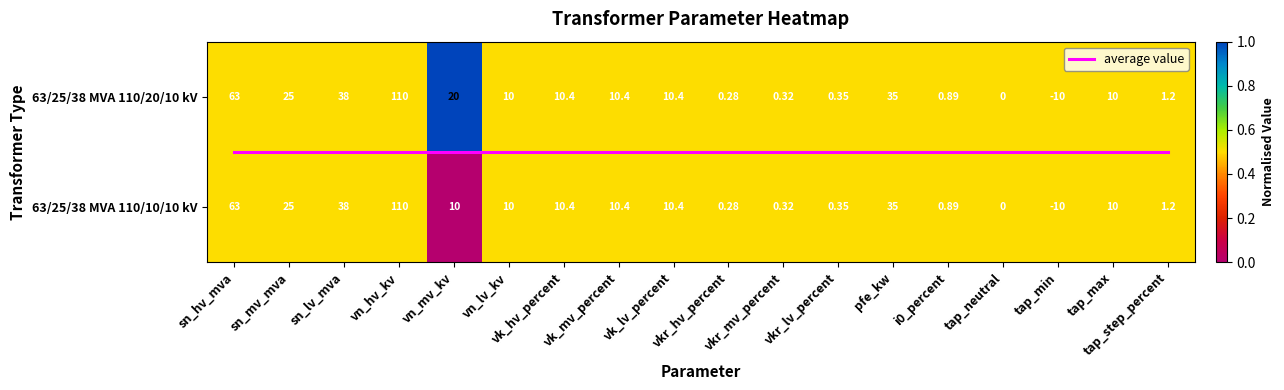

Count the 63/25/38 MVA 110/10/10 kV values in the range 0 to 1.

18